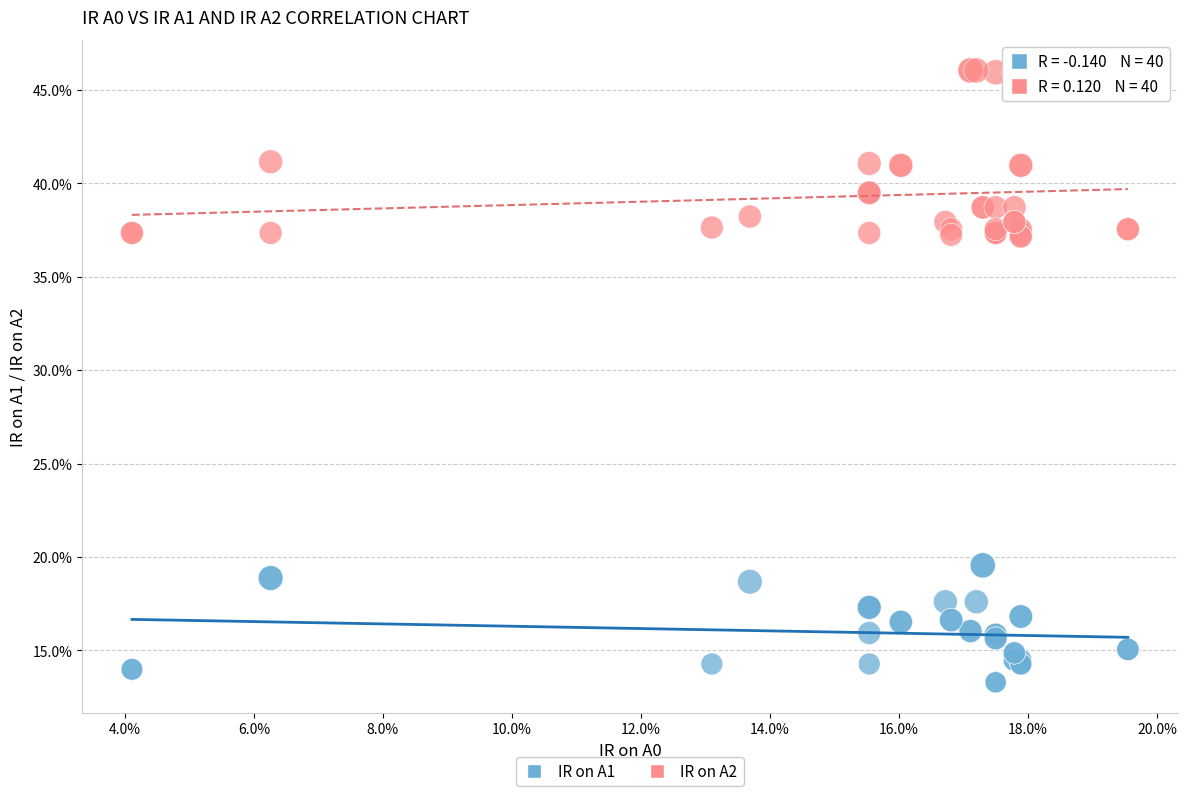

What are all the series names shown in the legend?

IR on A1, IR on A2